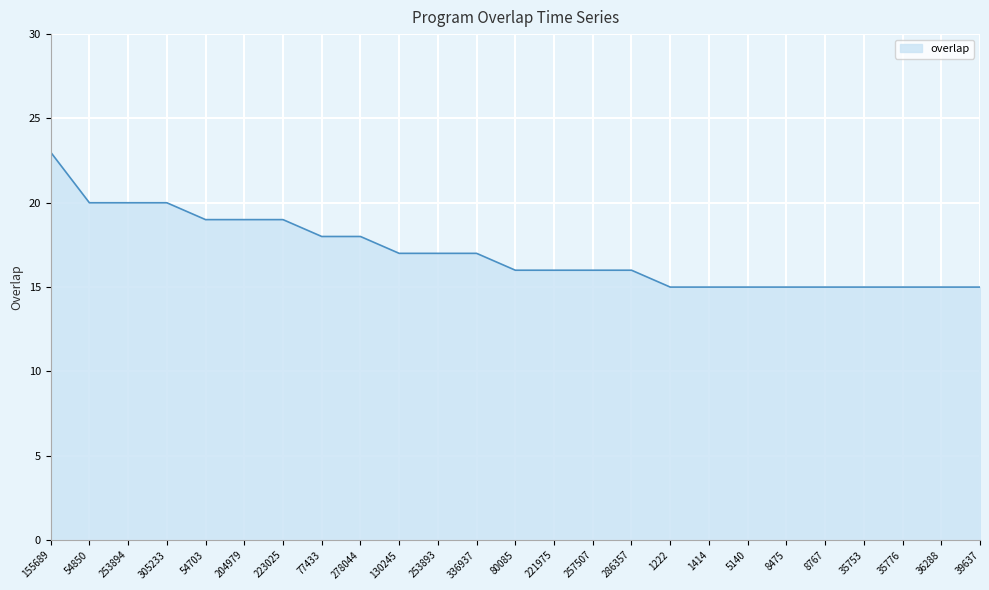

What is the difference between the values at 1414 and 305233?

5